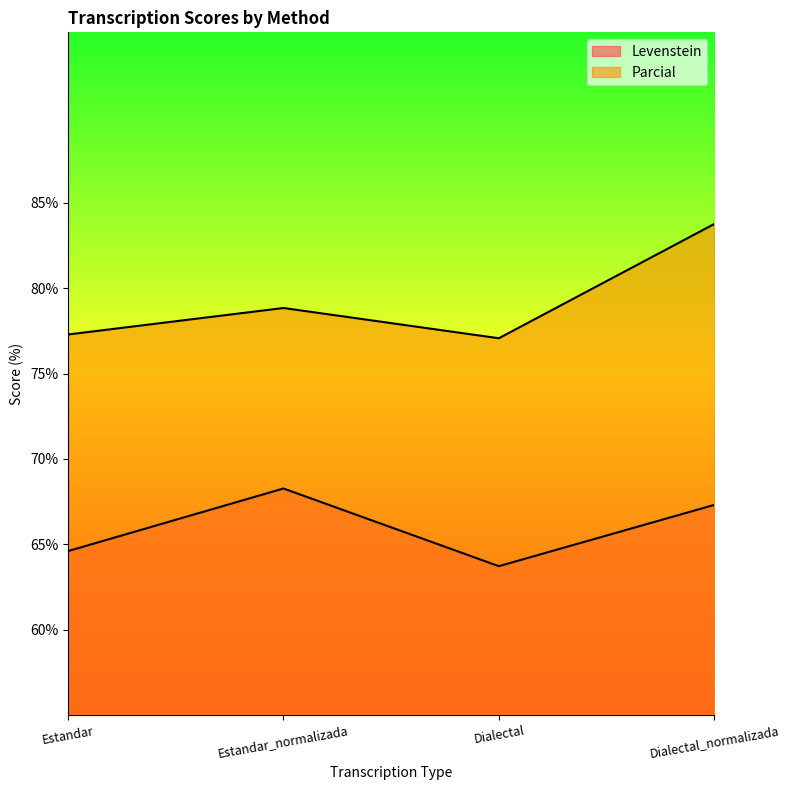

What is the difference between the second highest and second lowest values in the Parcial series?

1.6